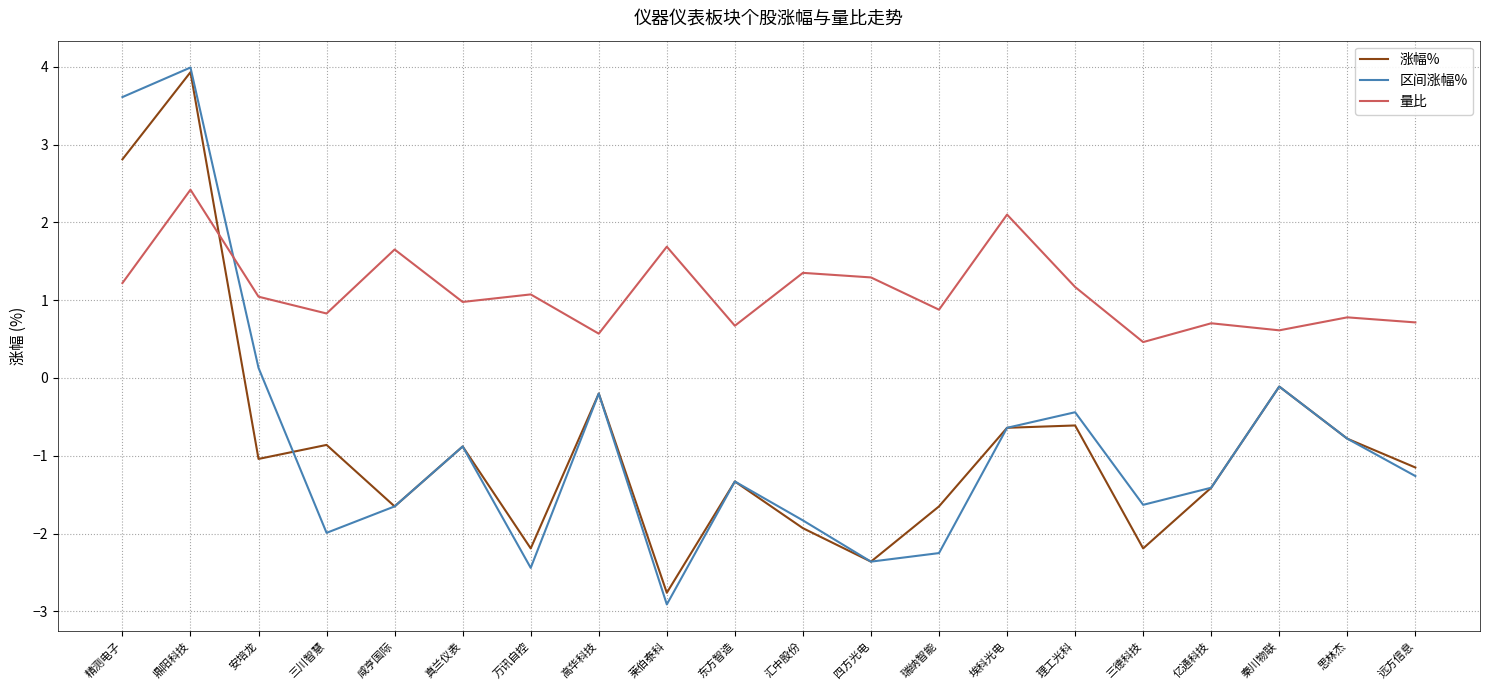

What is the difference between the second highest and second lowest values in the 量比 series?

1.5